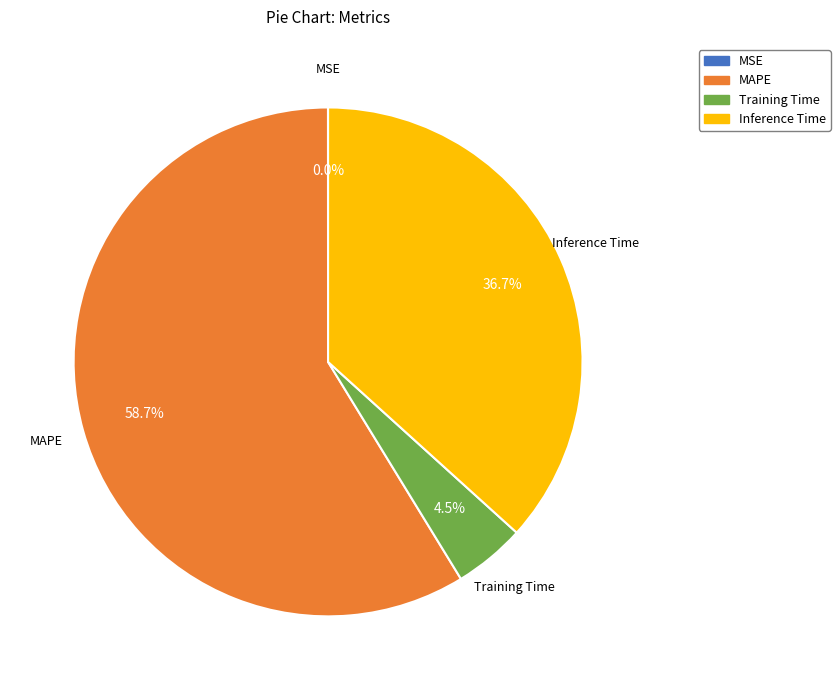

Which slice is the largest?

MAPE